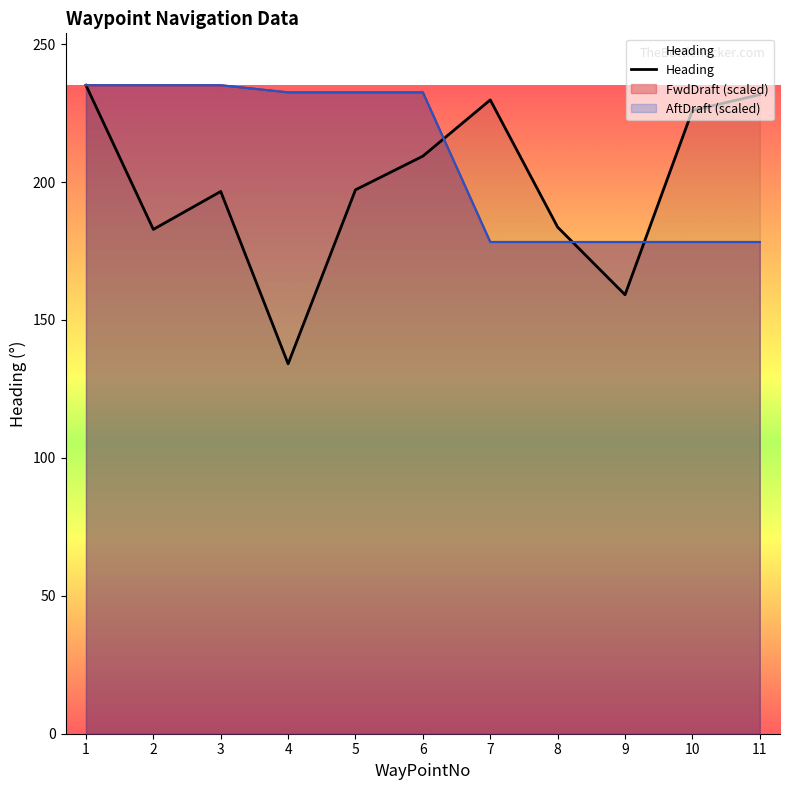

How many distinct data groups are displayed?

1